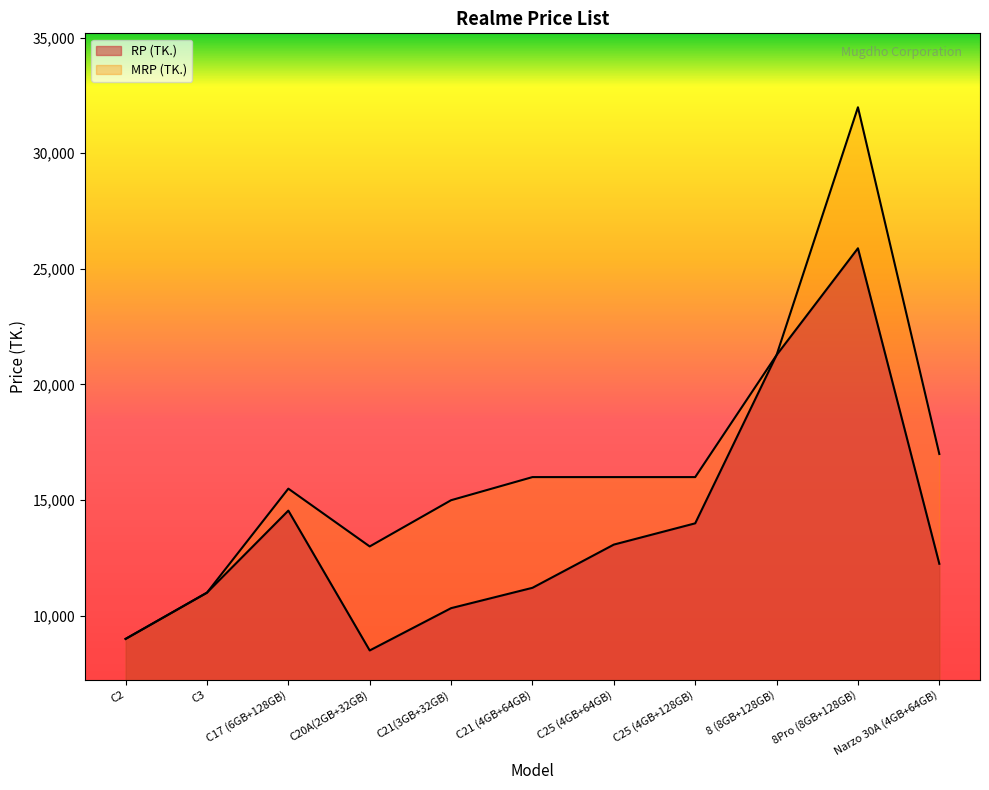

What is the maximum value shown in the chart?

31990